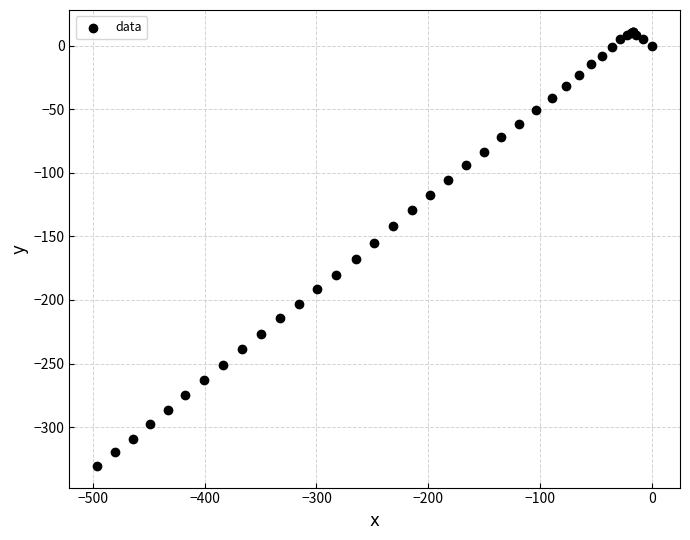

What Y value in the scatter plot is closest to -159?

-154.9